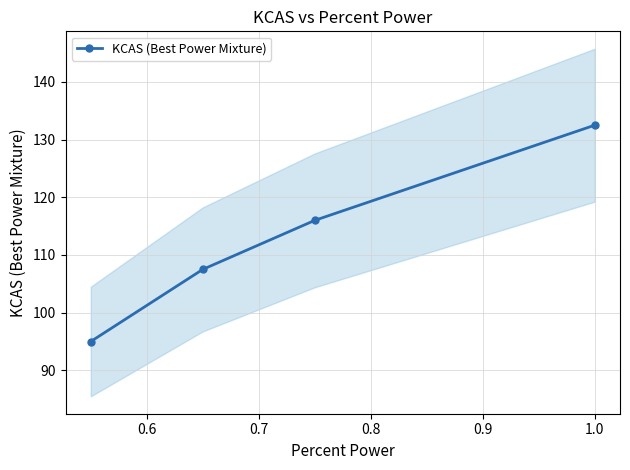

What is the difference between the maximum and minimum values?

37.5